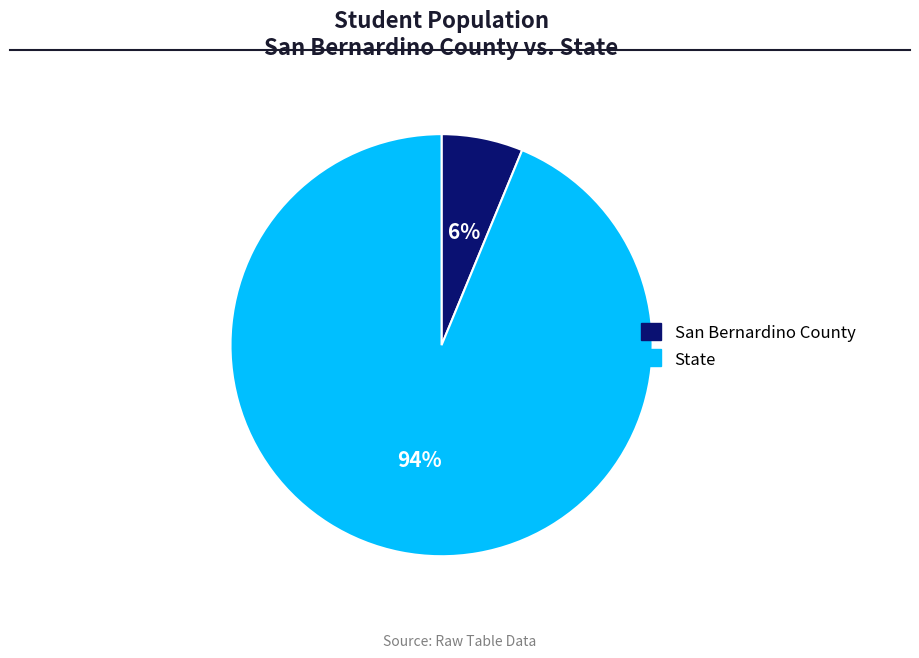

Which slice represents more than half of the pie?

State